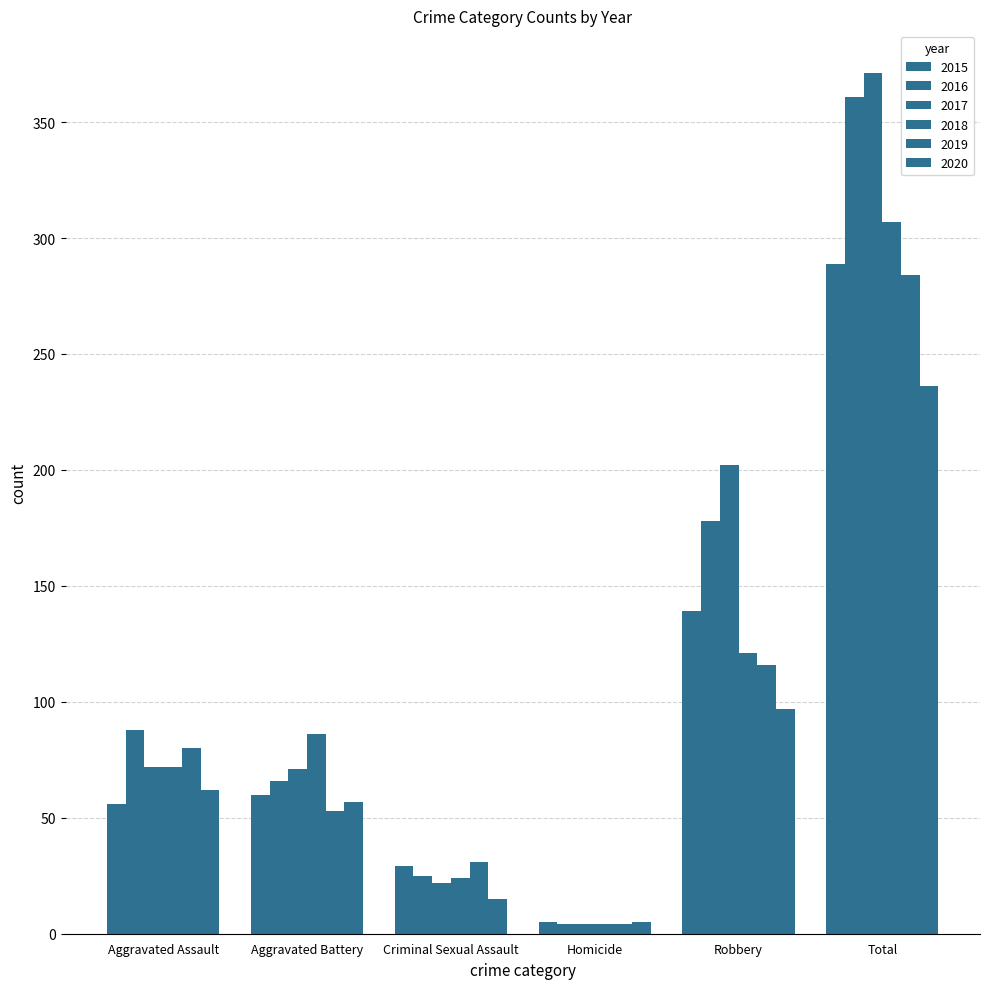

How many series are shown in this chart?

6